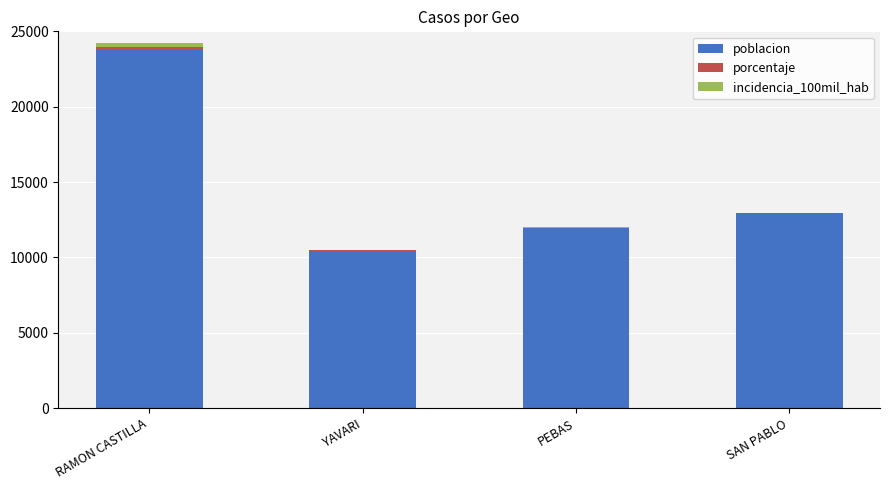

Is it true that poblacion equals 10453.0 at YAVARI?

True